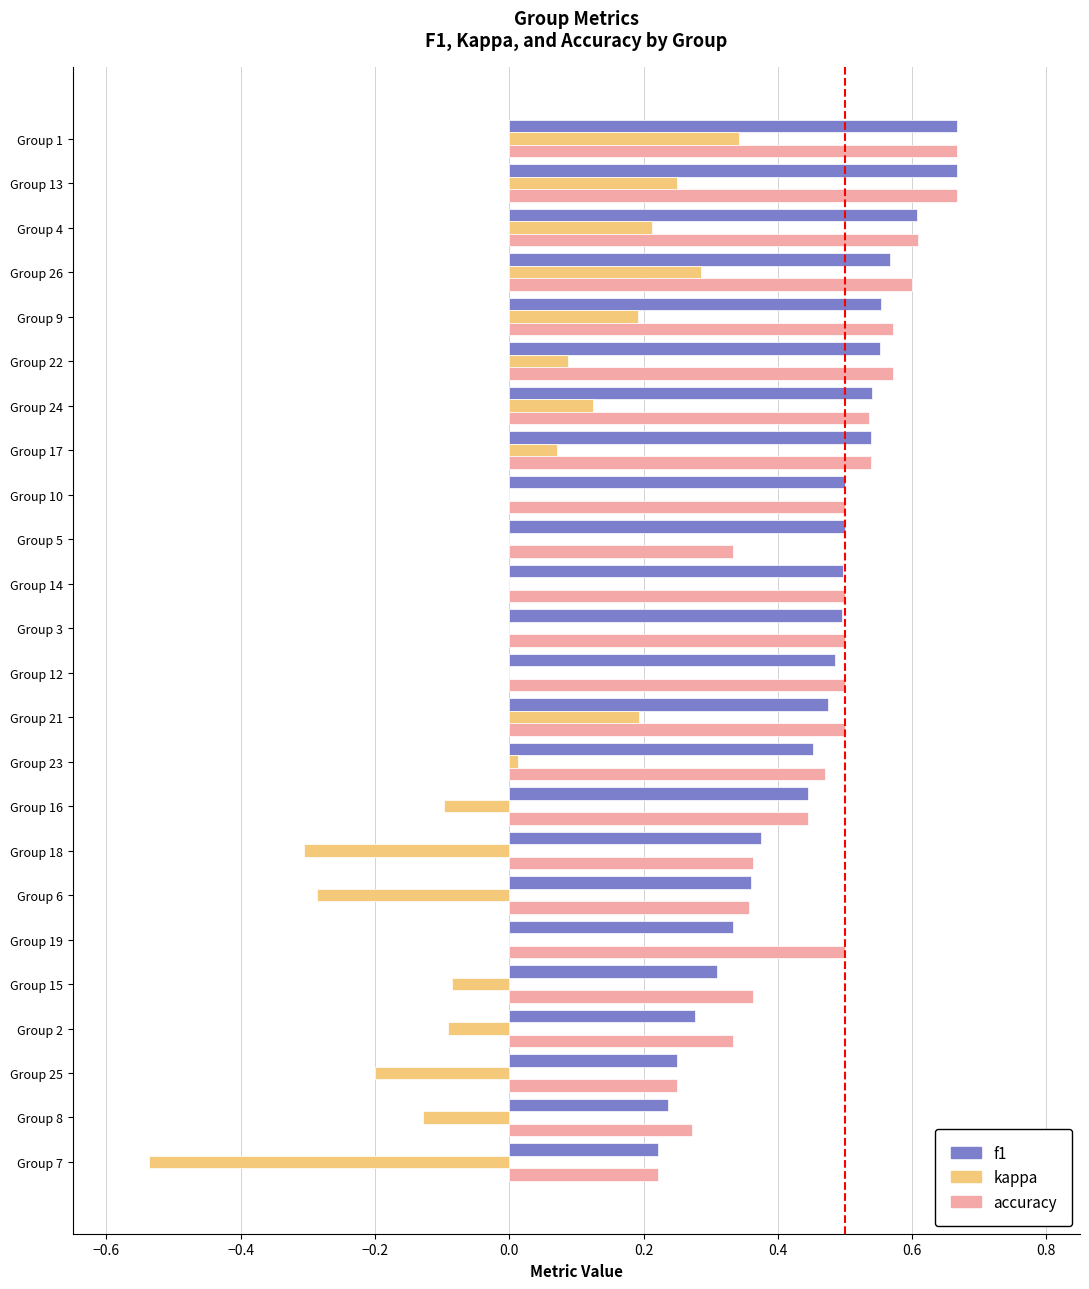

How many data points does each series have?

24